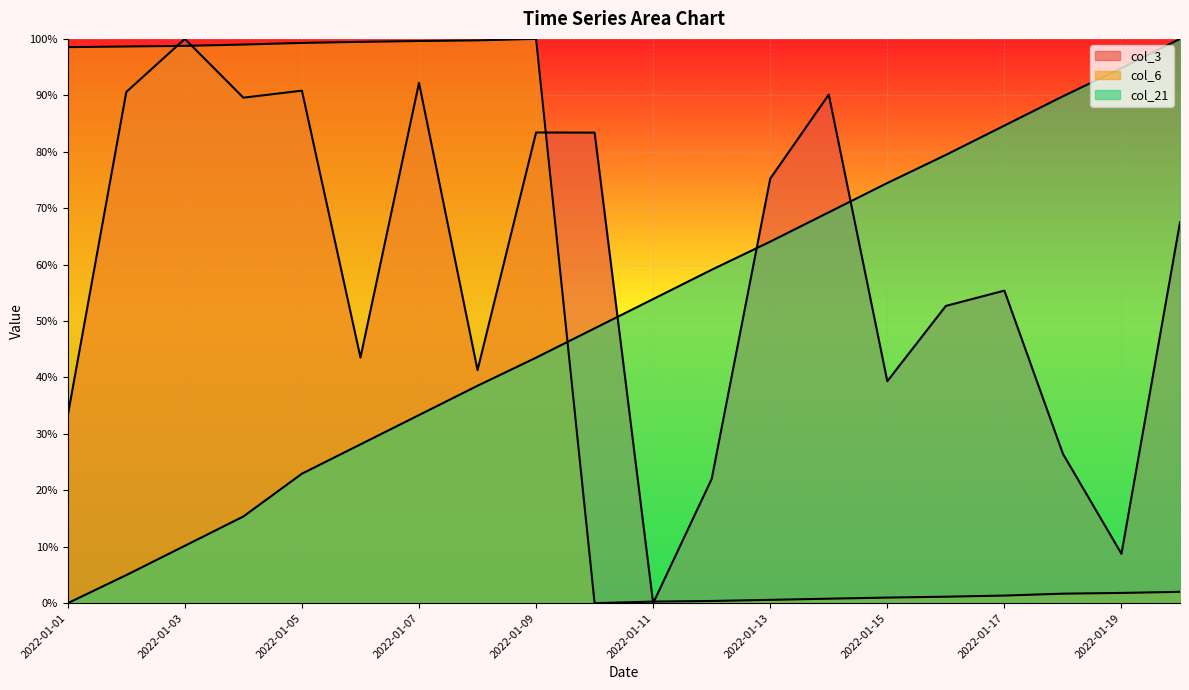

Reading left to right, list all the values displayed in this chart.

col_3: 2022-01-01=0.3	2022-01-02=0.9	2022-01-03=1.0	2022-01-04=0.9	2022-01-05=0.9	2022-01-06=0.4	2022-01-07=0.9	2022-01-08=0.4	2022-01-09=0.8	2022-01-10=0.8	2022-01-11=0.0	2022-01-12=0.2	2022-01-13=0.8	2022-01-14=0.9	2022-01-15=0.4	2022-01-16=0.5	2022-01-17=0.6	2022-01-18=0.3	2022-01-19=0.1	2022-01-20=0.7
col_6: 2022-01-01=1.0	2022-01-02=1.0	2022-01-03=1.0	2022-01-04=1.0	2022-01-05=1.0	2022-01-06=1.0	2022-01-07=1.0	2022-01-08=1.0	2022-01-09=1.0	2022-01-10=0.0	2022-01-11=0.0	2022-01-12=0.0	2022-01-13=0.0	2022-01-14=0.0	2022-01-15=0.0	2022-01-16=0.0	2022-01-17=0.0	2022-01-18=0.0	2022-01-19=0.0	2022-01-20=0.0
col_21: 2022-01-01=0.0	2022-01-02=0.0	2022-01-03=0.1	2022-01-04=0.2	2022-01-05=0.2	2022-01-06=0.3	2022-01-07=0.3	2022-01-08=0.4	2022-01-09=0.4	2022-01-10=0.5	2022-01-11=0.5	2022-01-12=0.6	2022-01-13=0.6	2022-01-14=0.7	2022-01-15=0.7	2022-01-16=0.8	2022-01-17=0.8	2022-01-18=0.9	2022-01-19=0.9	2022-01-20=1.0